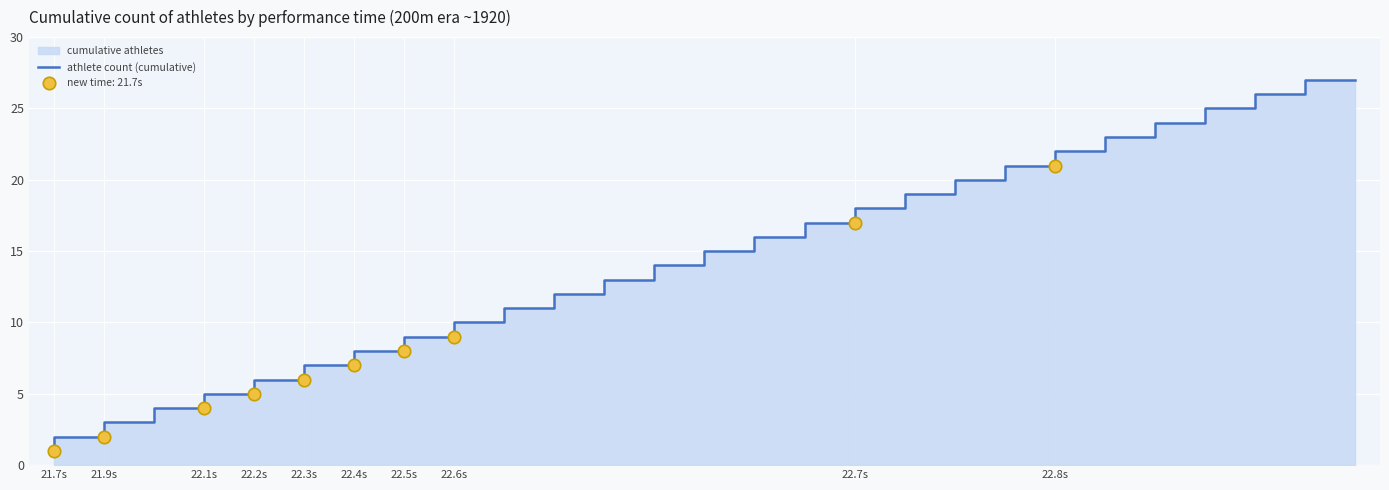

What is the change in value from 21.7s to 21?

+21